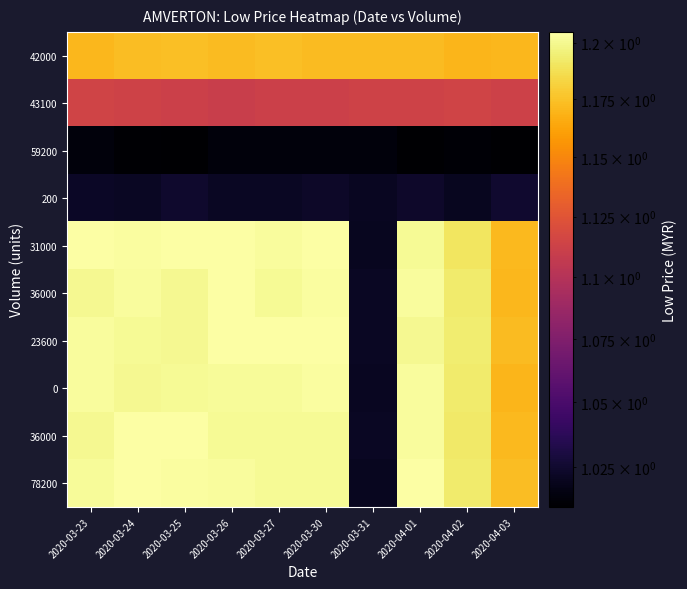

What is the greatest value displayed?

1.2